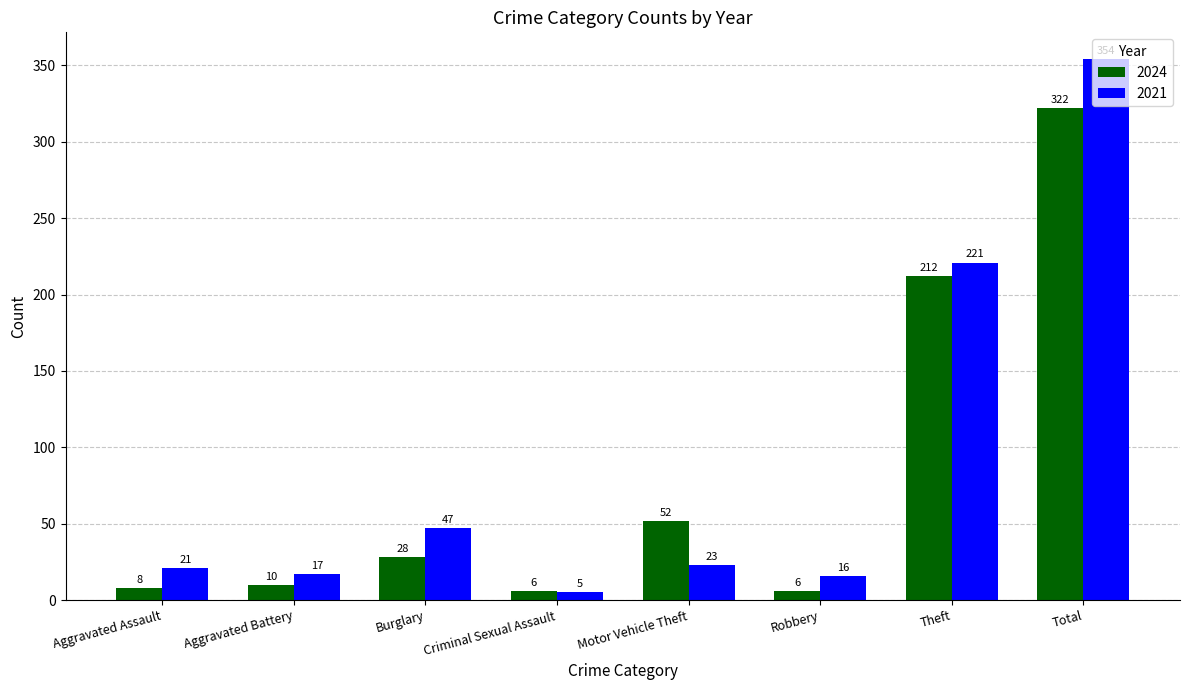

List the series in order of their peak value, highest first.

2021, 2024